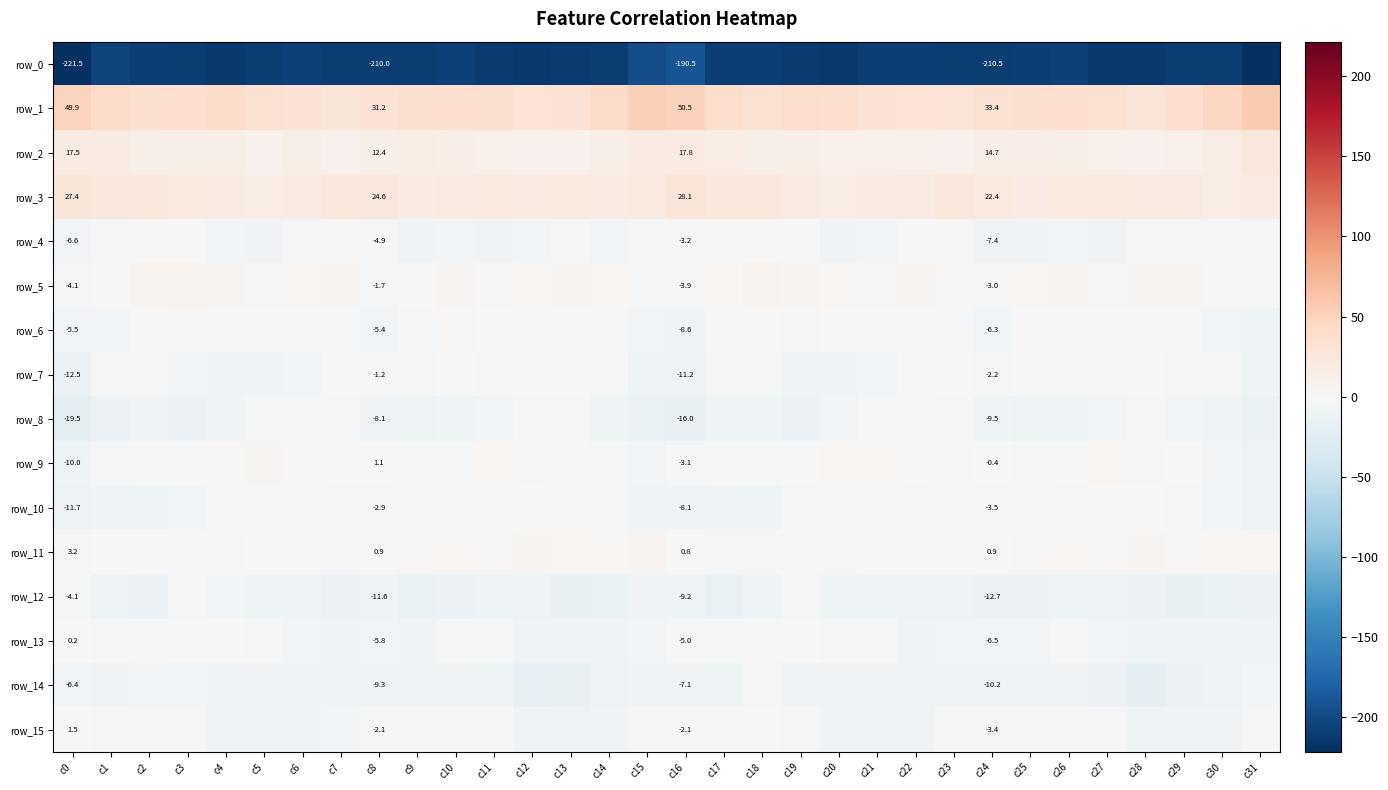

Which series changed the most between c9 and c28?

row_14